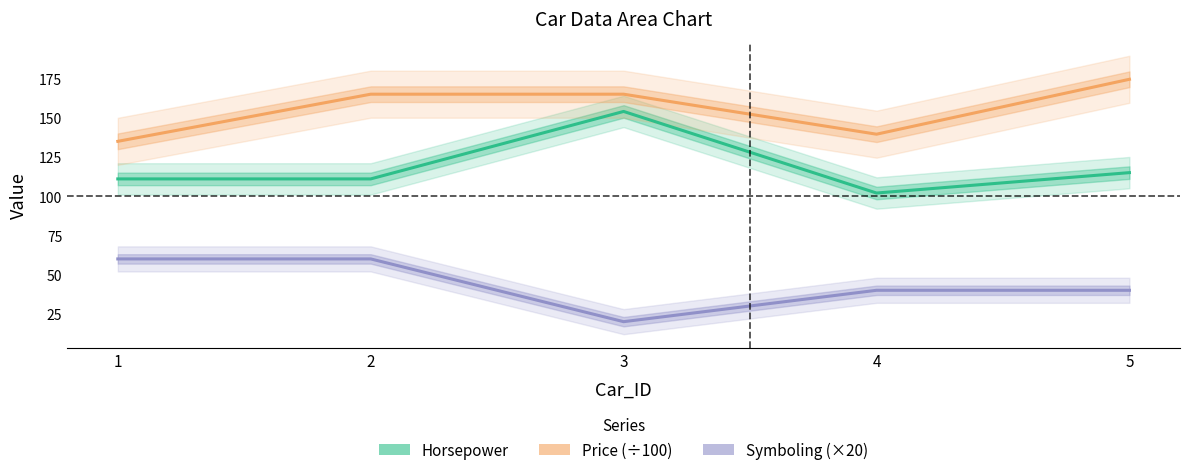

The value of Horsepower at 2 is 111.0. True or false?

True